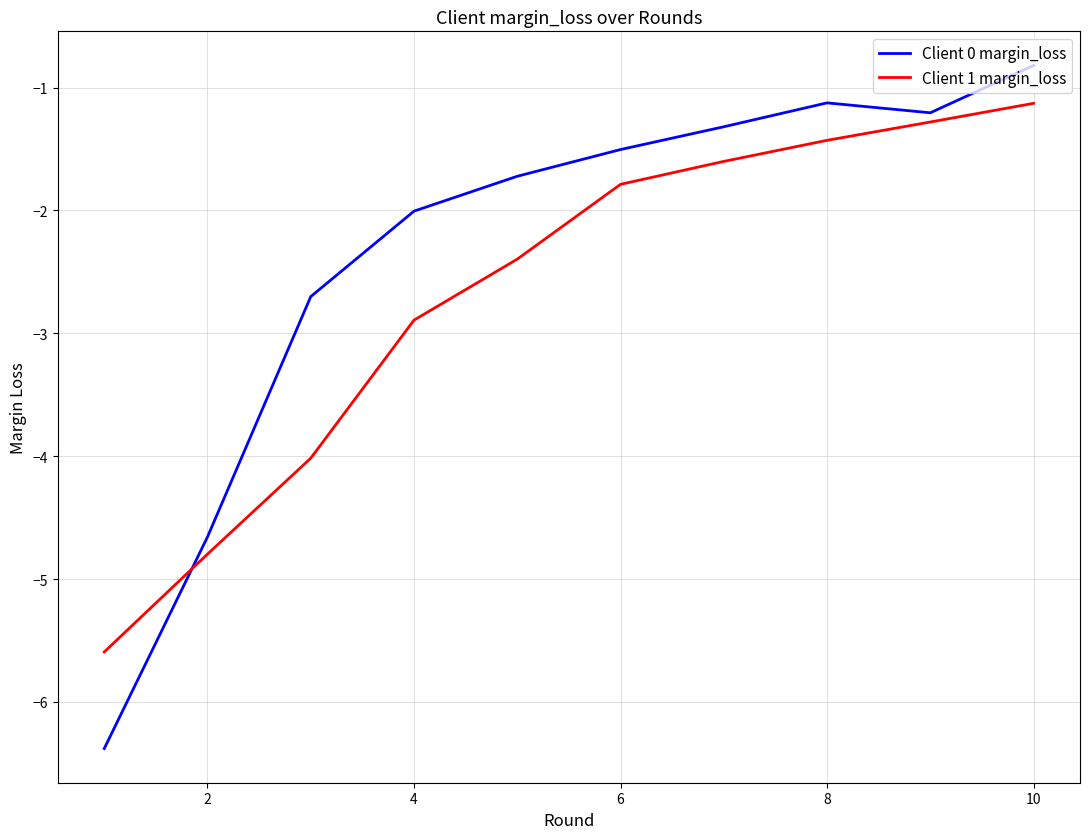

Which series has the widest spread of values?

Client 0 margin_loss